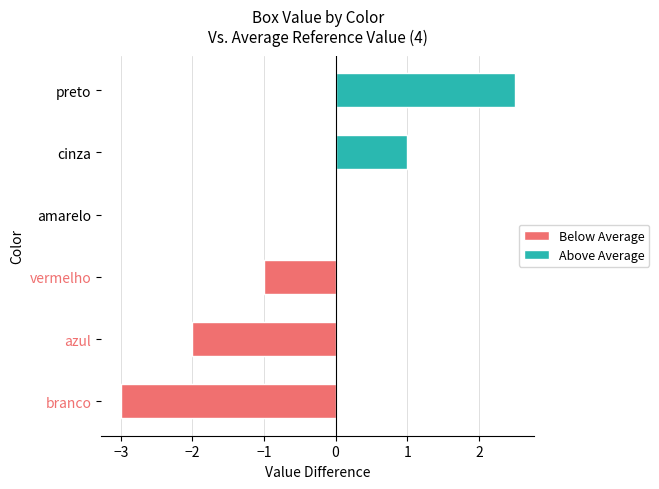

Is it true that box equals 1 at branco?

False